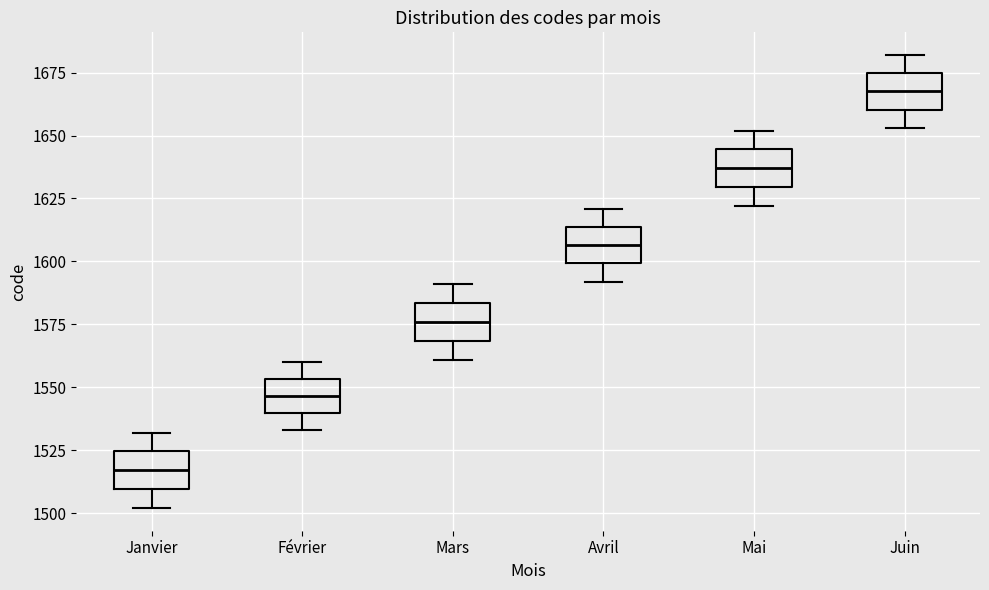

Which box has the lowest median line?

Janvier